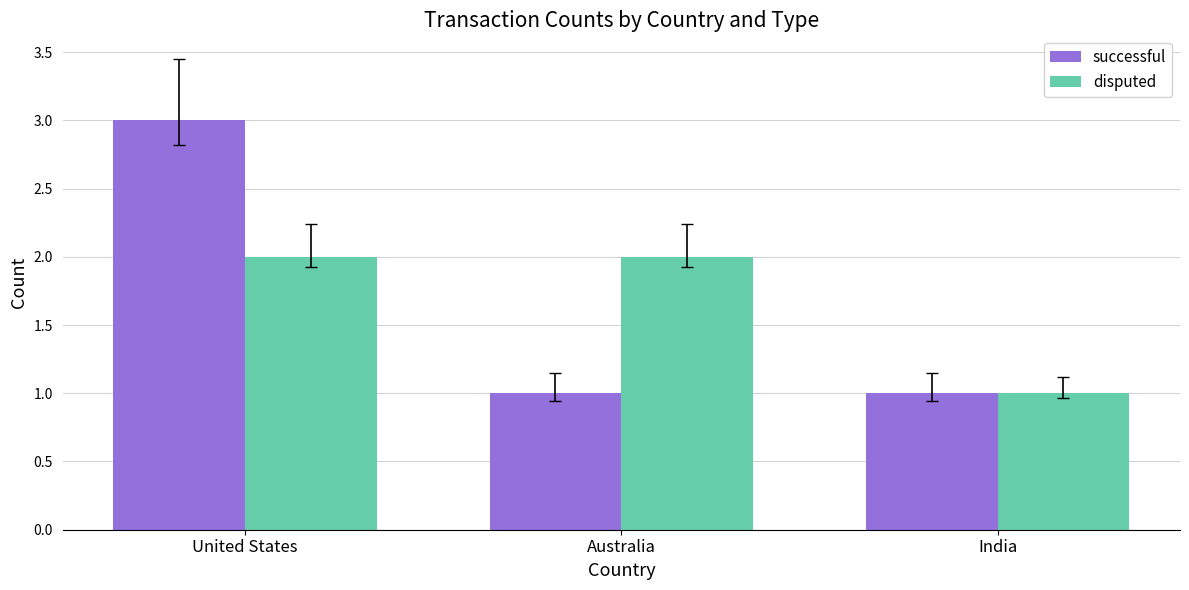

The successful series shows 1 at India. True or false?

True